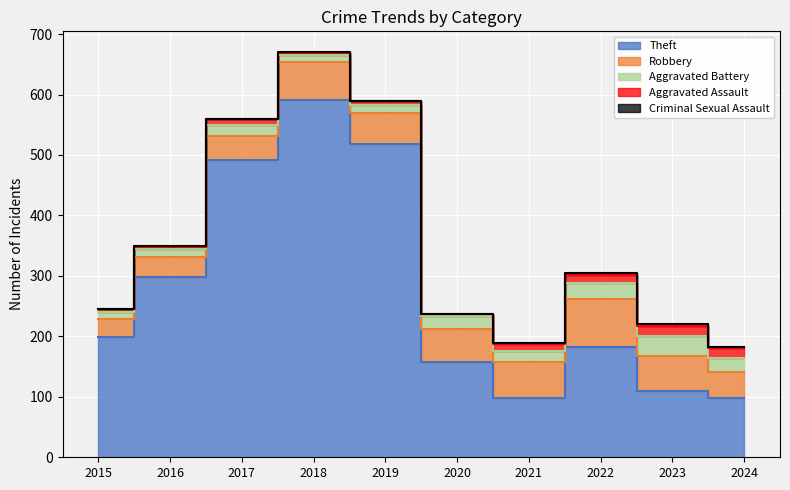

Where does the Criminal Sexual Assault series first go above 2?

2022